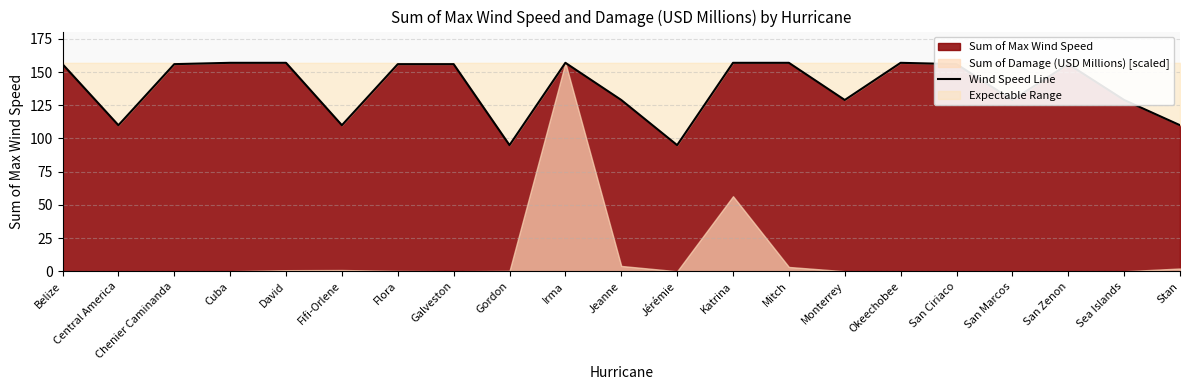

Reading left to right, extract all data points from this chart.

156	110	156	157	157	110	156	156	95	157	129	95	157	157	129	157	156	129	156	129	110